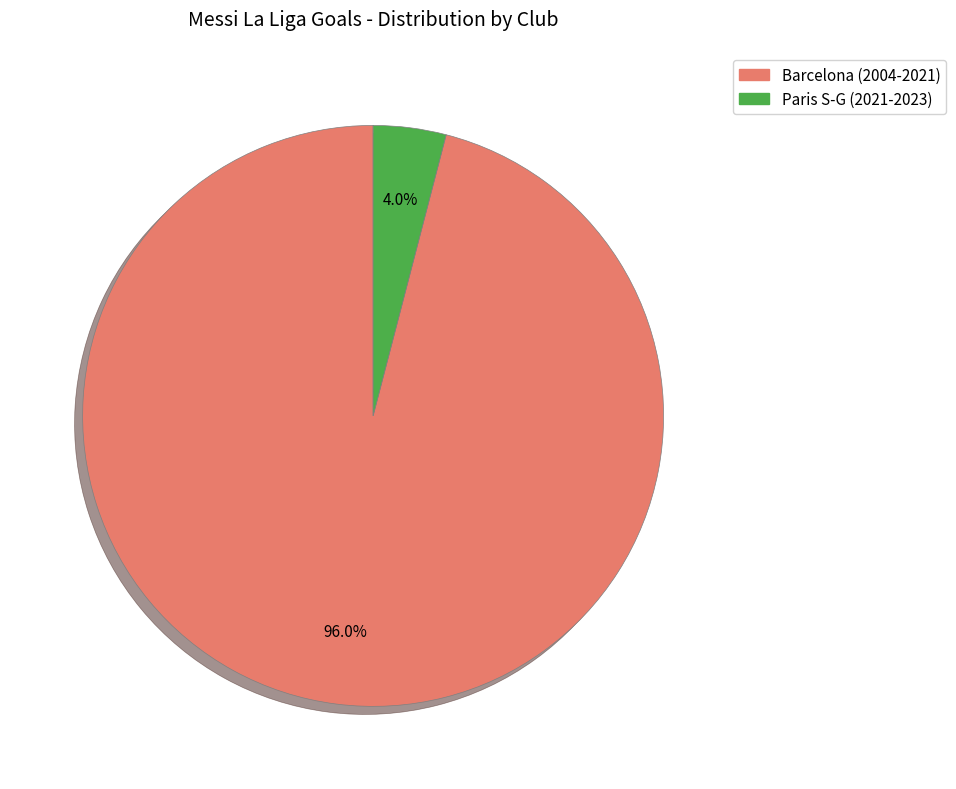

Count the number of slices in the pie.

2